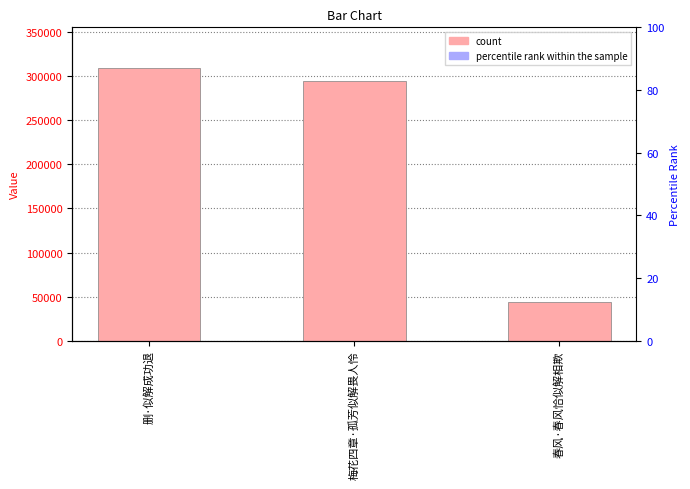

At which category does the chart reach its minimum across all series?

春风·春风恰似解相欺